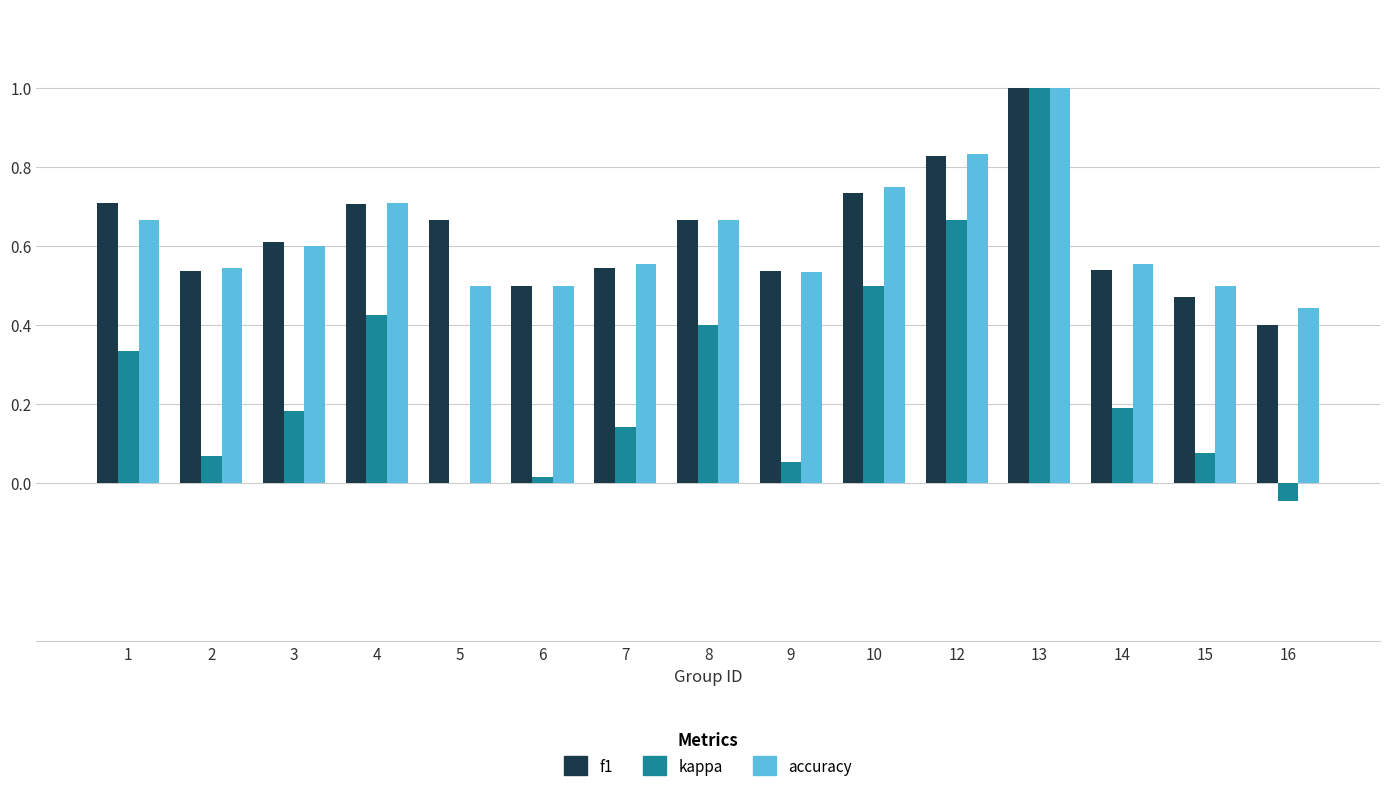

What is the sum of the f1 values at 15 and 9?

1.0